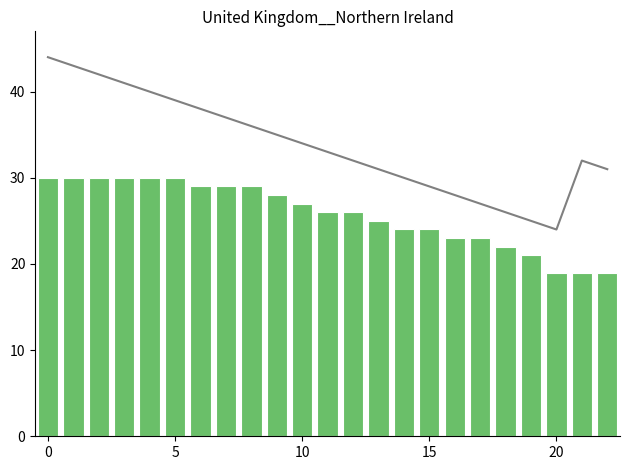

Where is Max Streak nearest to the value 24?

14